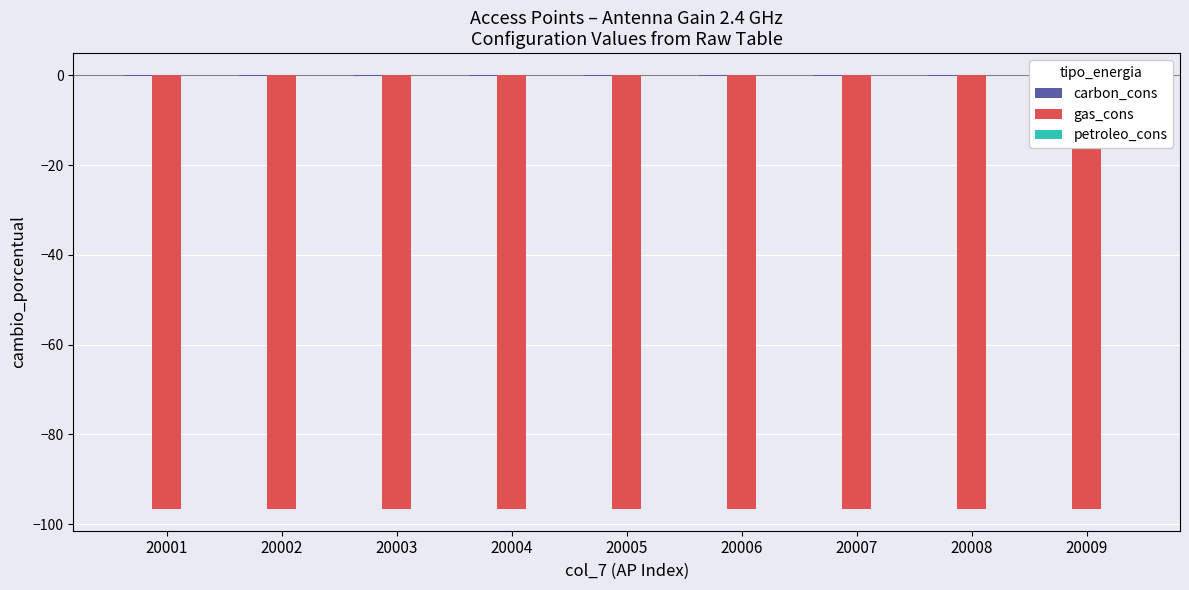

At which category does the chart reach its peak across all series?

20009